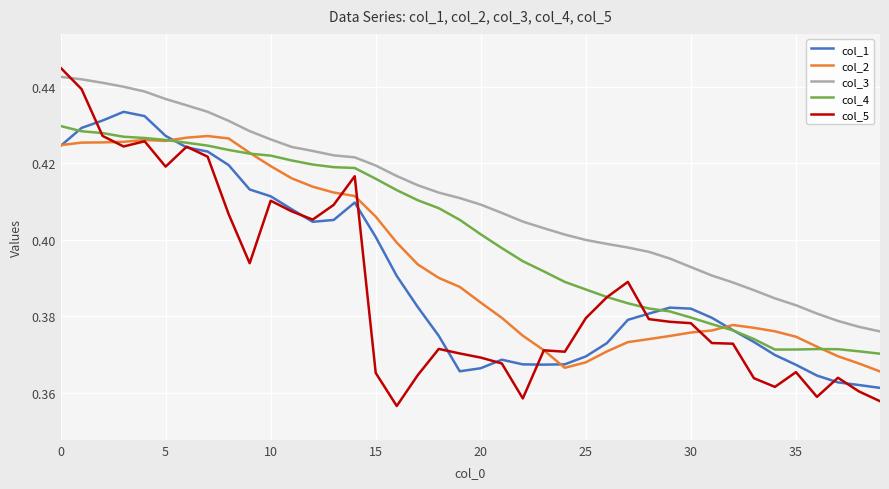

Which series has the largest total across all categories?

col_3